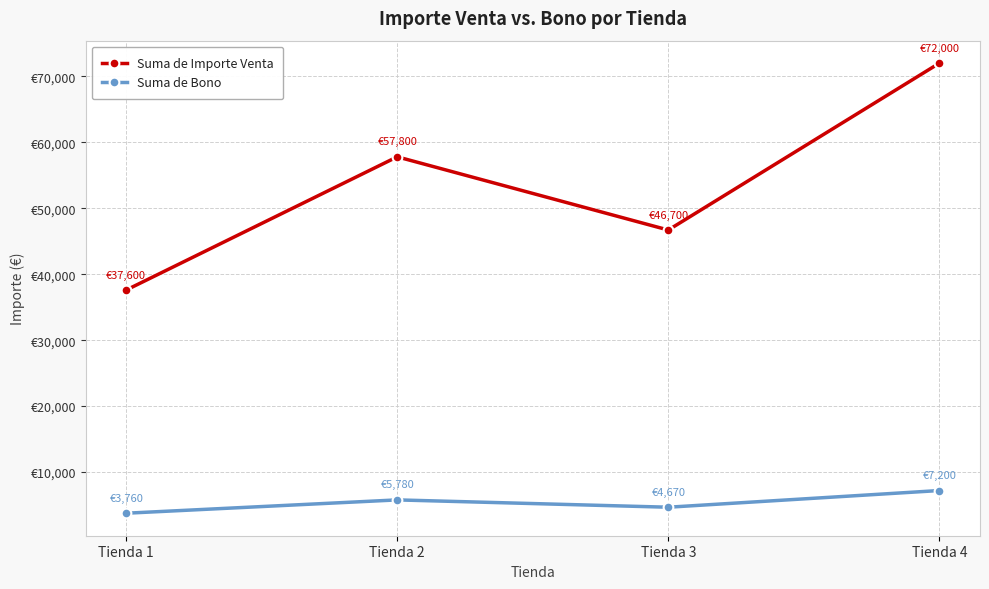

List the labels in order of Suma de Bono value, largest first.

Tienda 4, Tienda 2, Tienda 3, Tienda 1